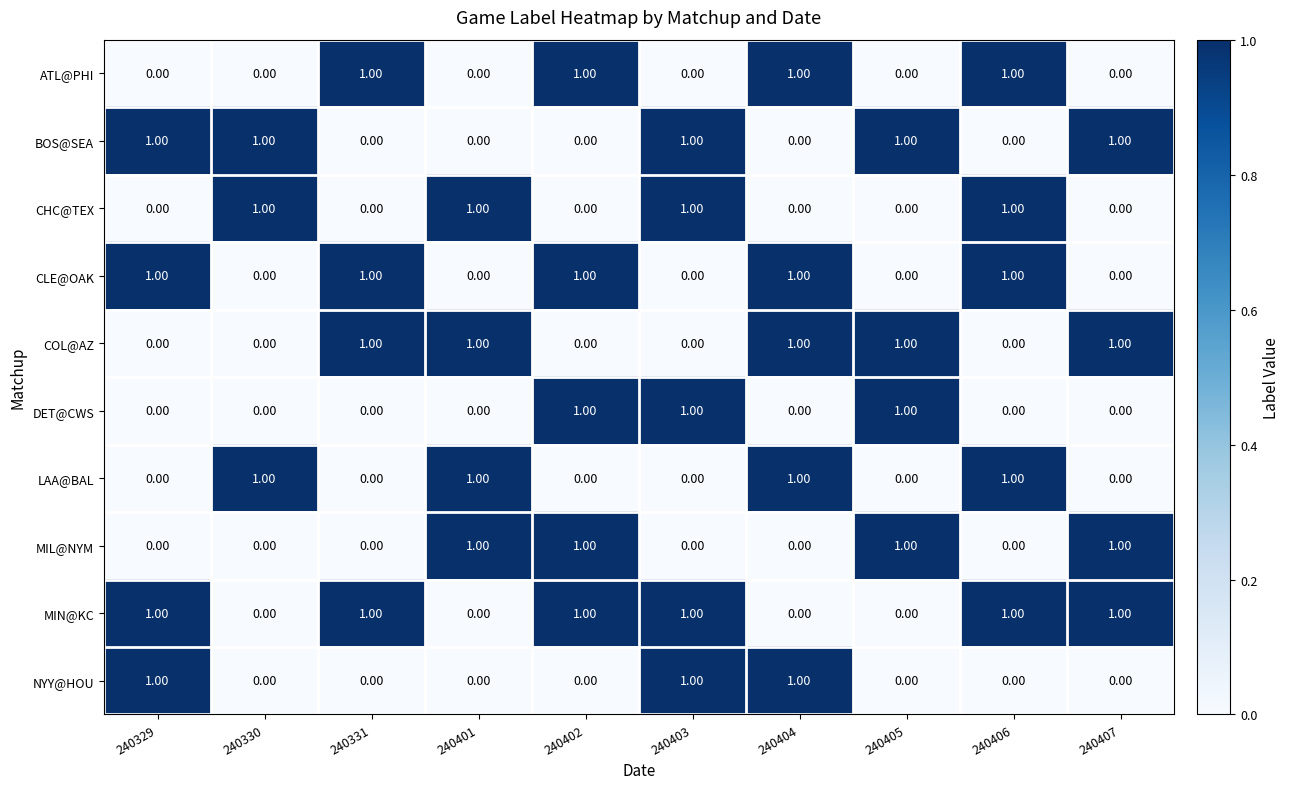

Which series has the largest total across all categories?

MIN@KC